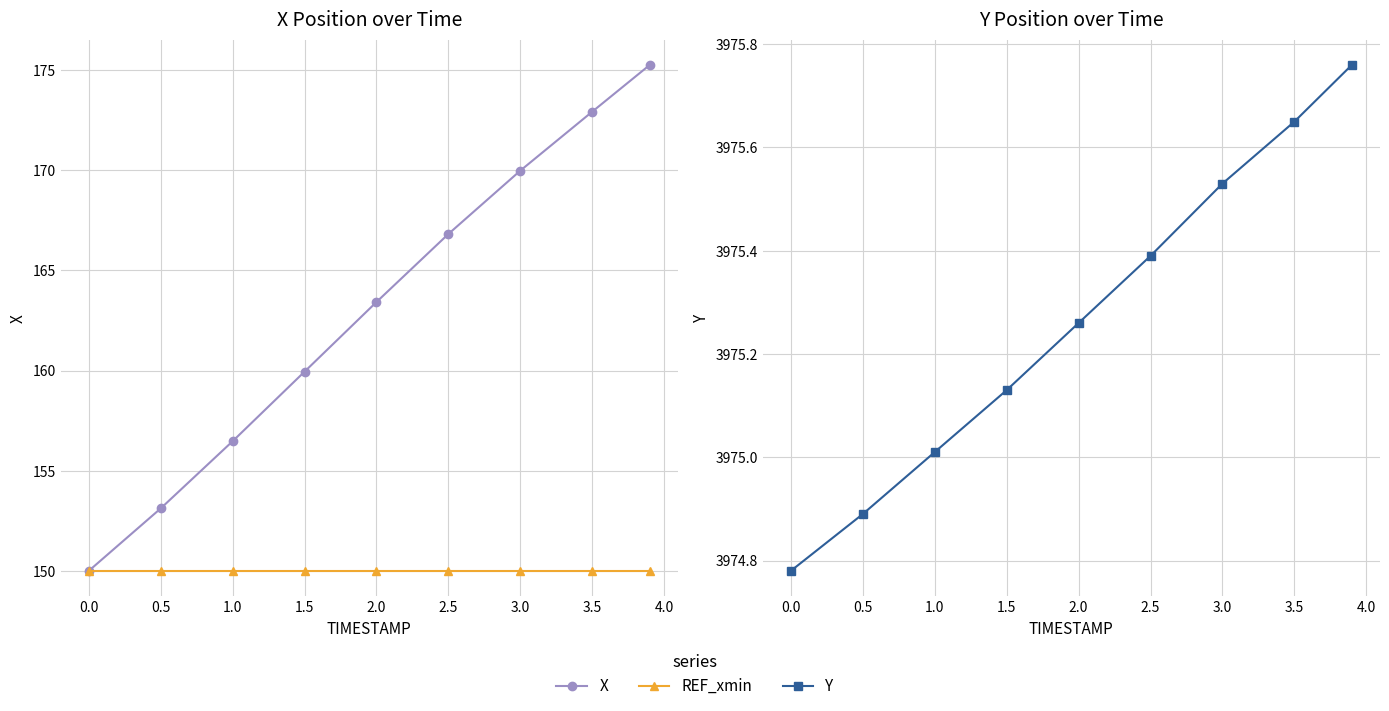

True or false: REF_xmin and X intersect in this chart.

False